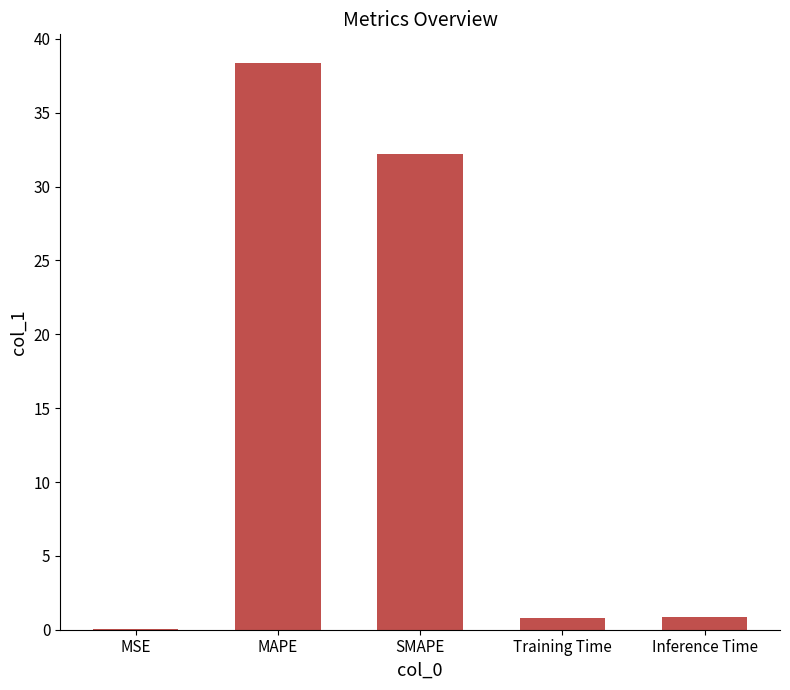

What is the change in value from MSE to Training Time?

+0.8